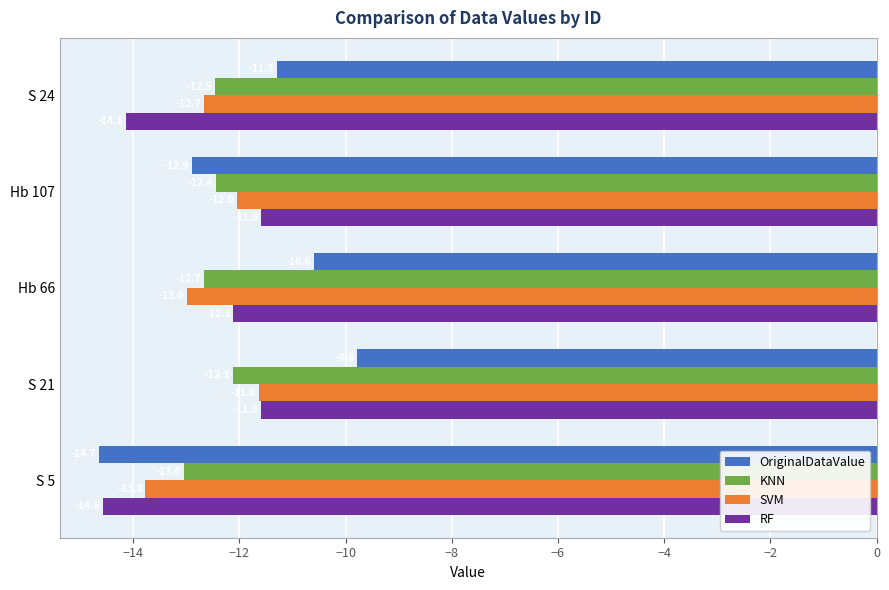

At which category is the sum across all series the highest?

S 21